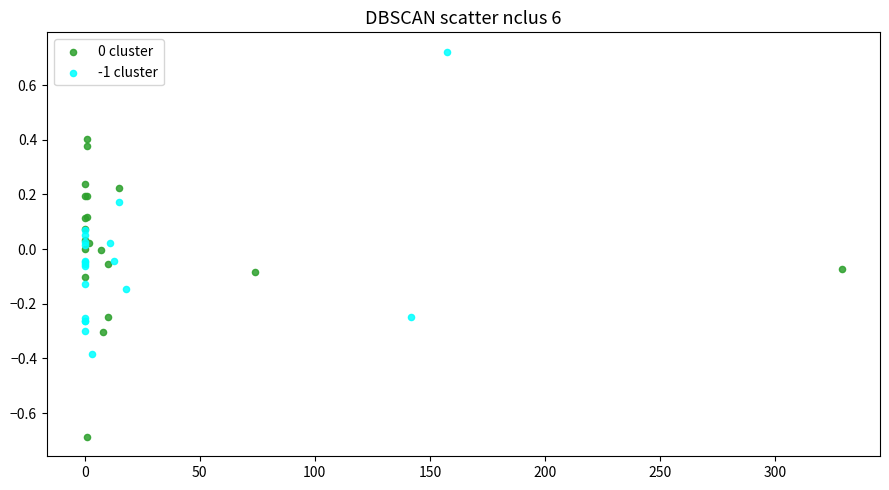

Which series reaches the maximum Y coordinate?

-1 cluster